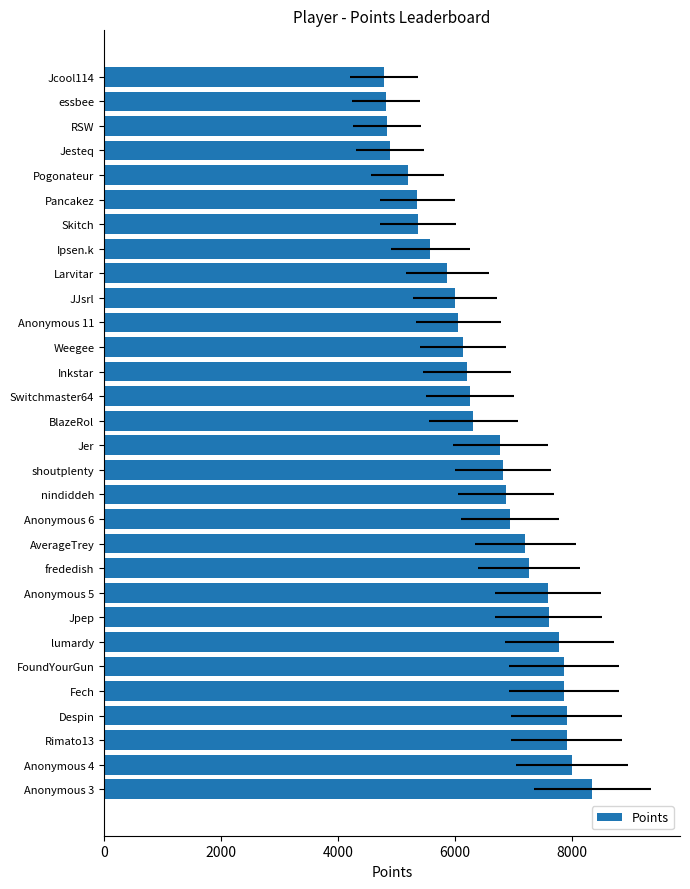

The chart shows a value of 13904 at Despin. True or false?

False